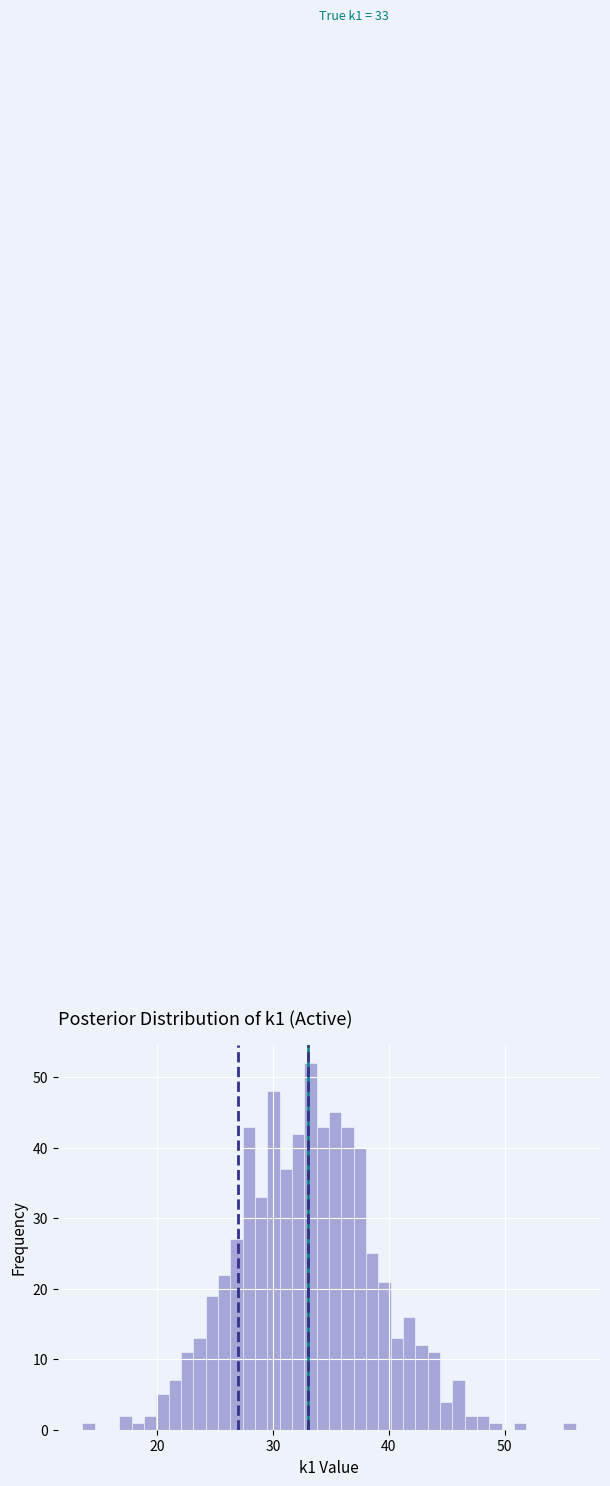

Around what value on the x-axis is the tallest bar? Give the approximate position of its centre, as read against the axis.

33